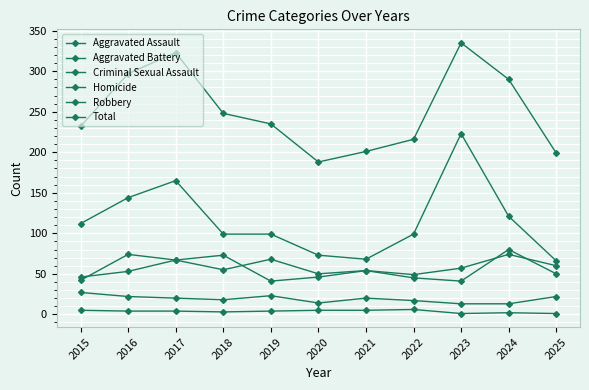

What is the lowest value of the Criminal Sexual Assault series?

13